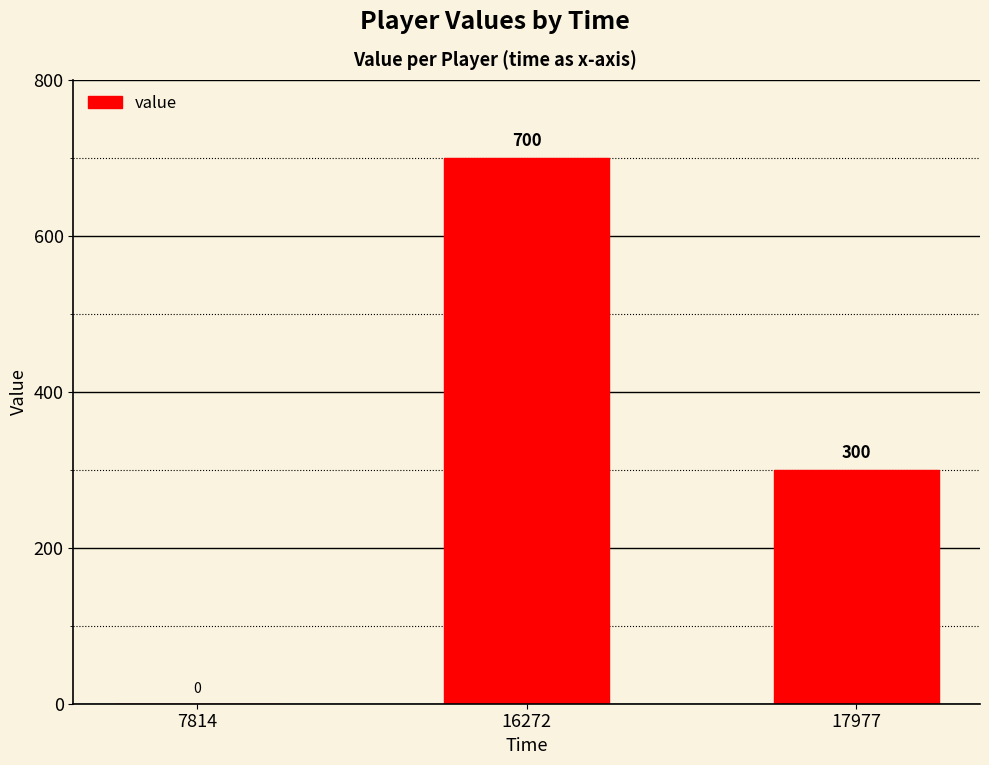

The value at 7814 is 0. True or false?

True